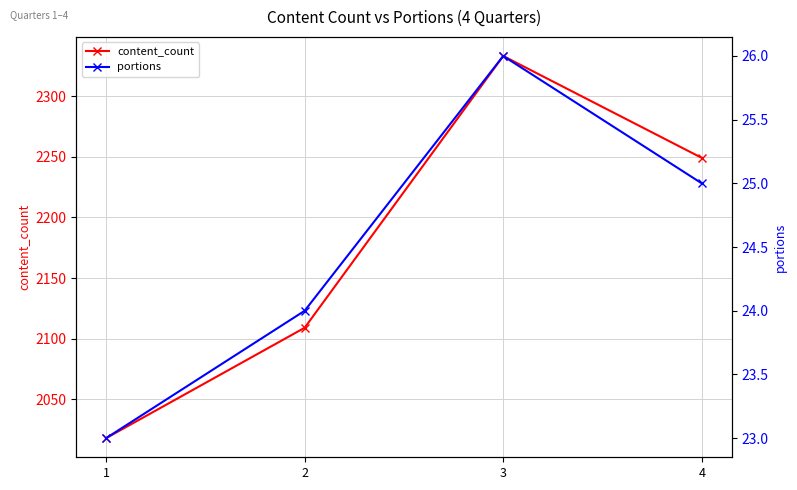

Rank the series by their maximum value, from lowest to highest.

portions, content_count